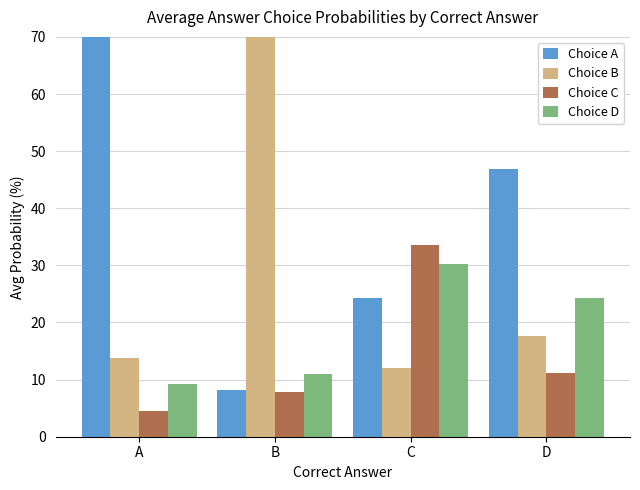

At B, list the series in order from smallest to largest.

Choice C, Choice A, Choice D, Choice B